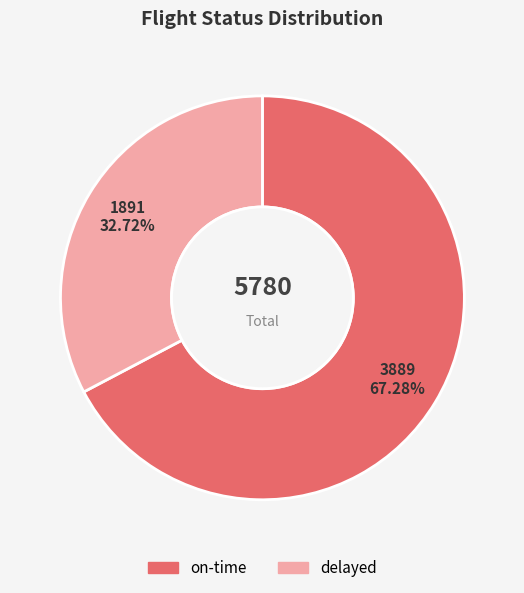

The on-time slice represents 56% of the pie. True or false?

False